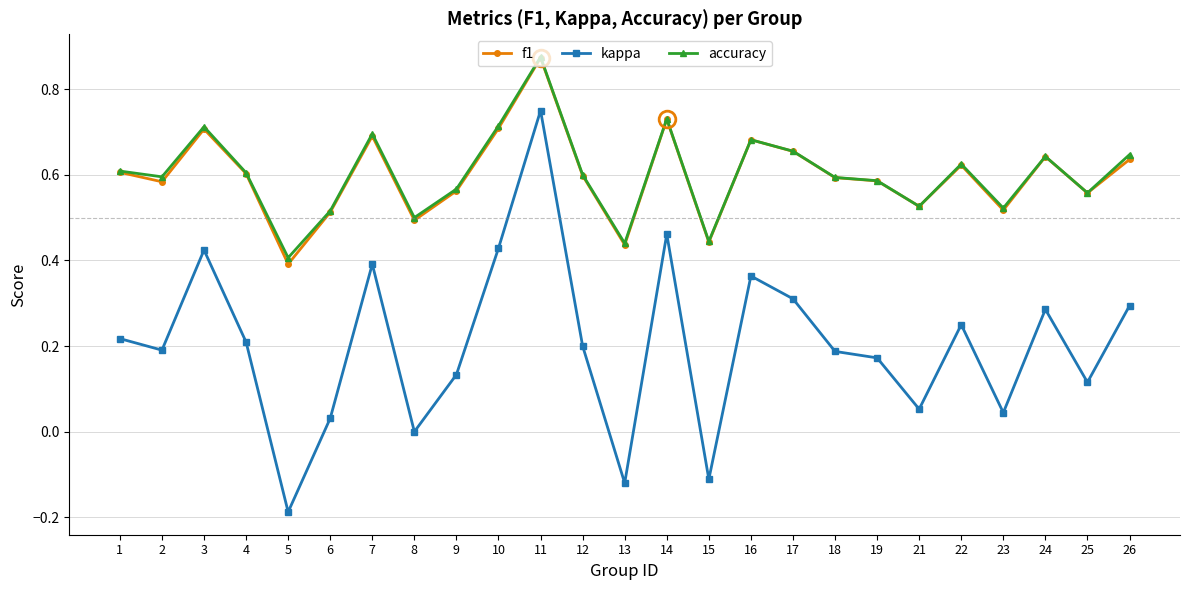

True or false: f1 has a value of 0.6 at 19.

True